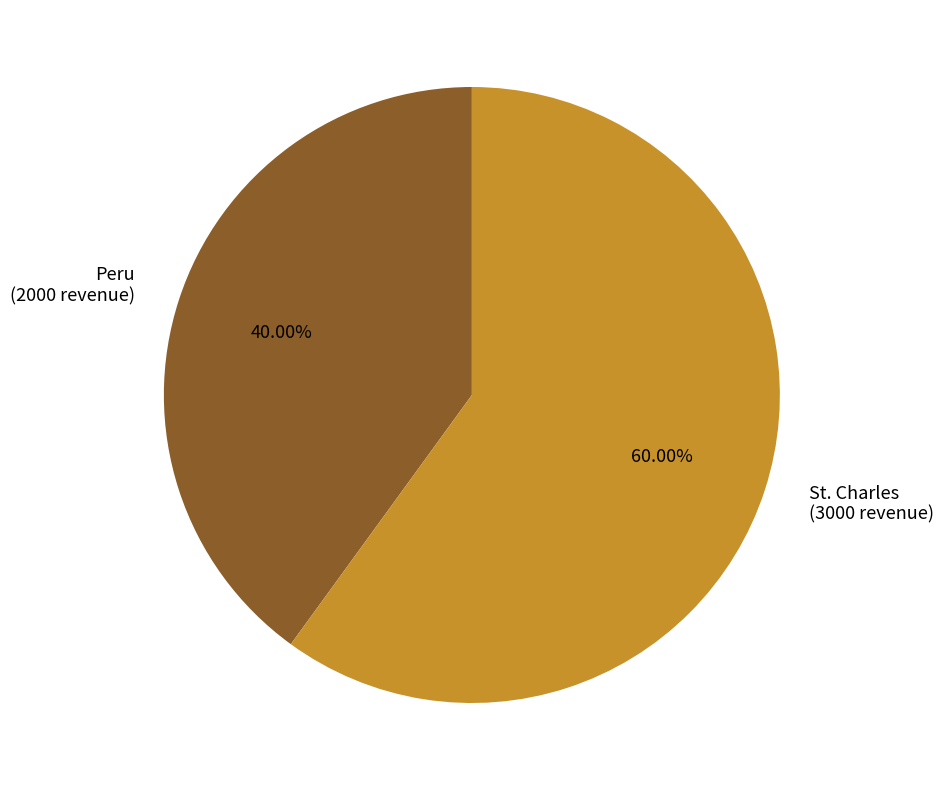

The Peru slice represents 40% of the pie. True or false?

True